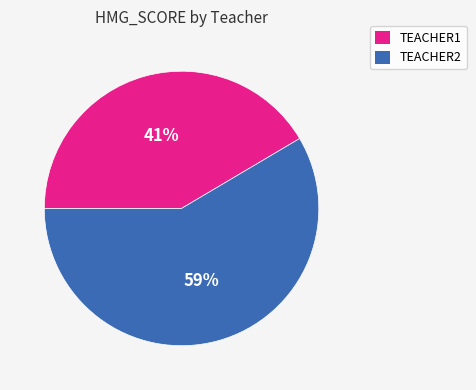

To the nearest percent, what is the average slice percentage?

50%